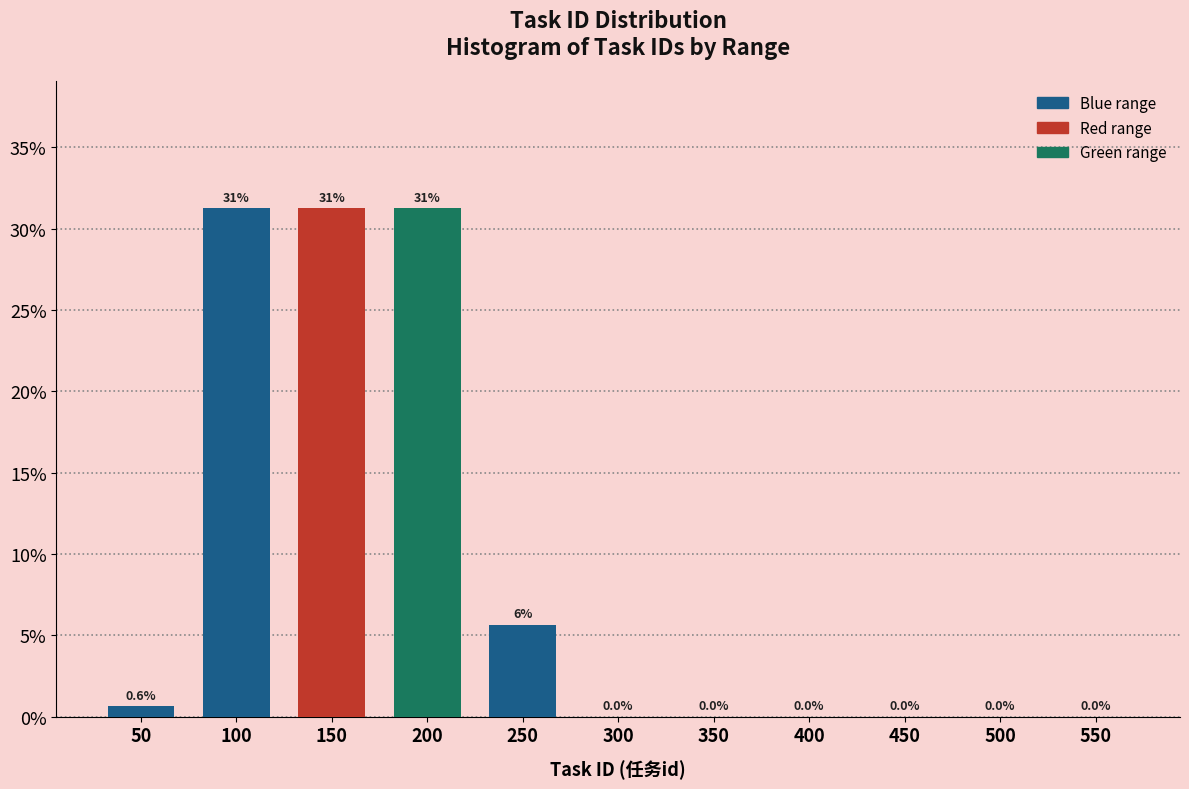

At which label is the value closest to 15?

250